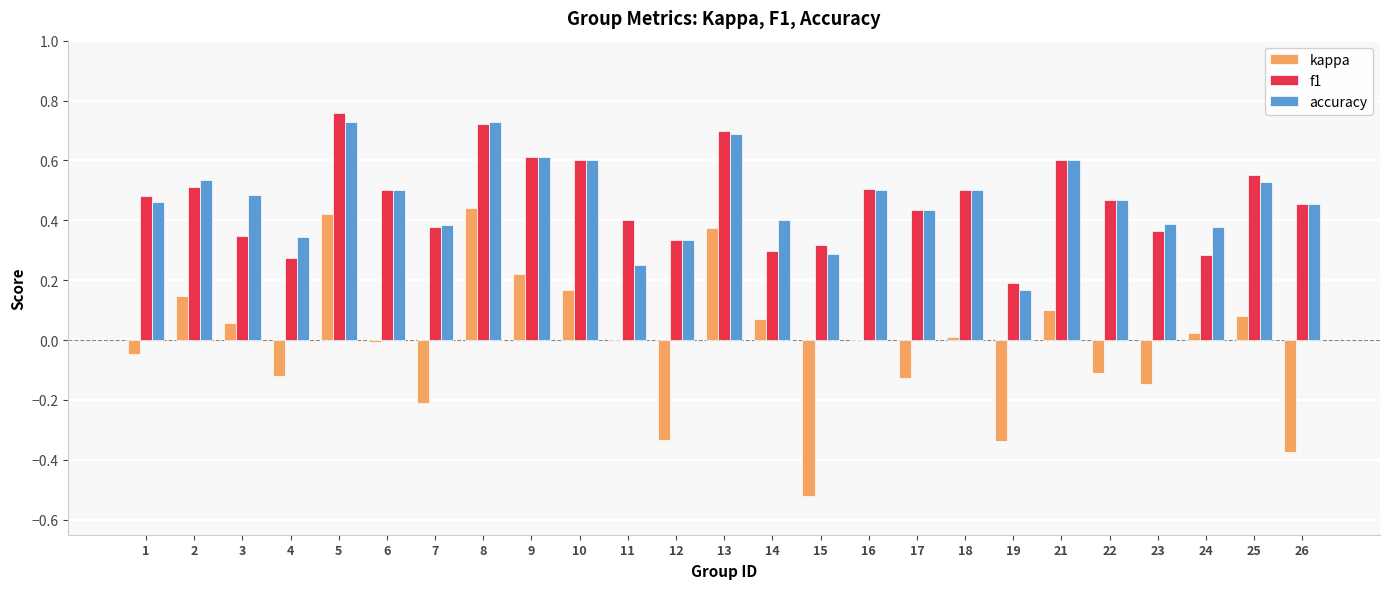

At which category does the chart reach its peak across all series?

5